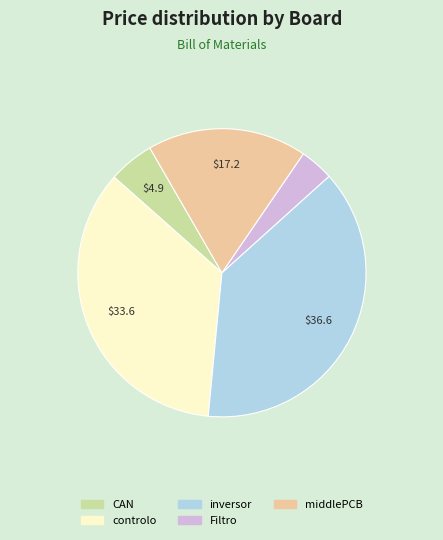

Does any single category account for the majority?

No